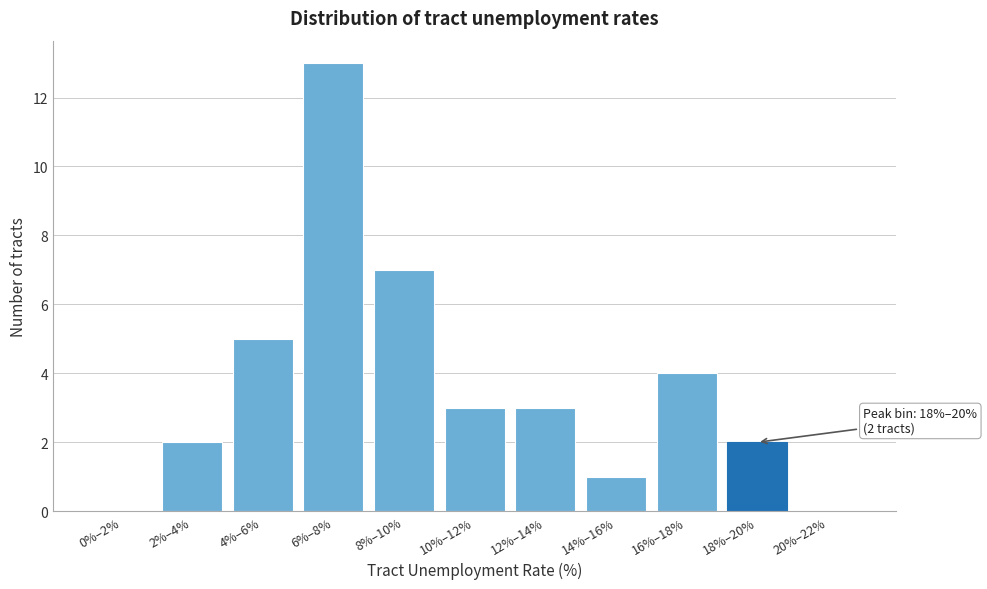

Reading left to right, transcribe all the data shown in this chart.

0%–2%=0	2%–4%=2	4%–6%=5	6%–8%=13	8%–10%=7	10%–12%=3	12%–14%=3	14%–16%=1	16%–18%=4	18%–20%=2	20%–22%=0